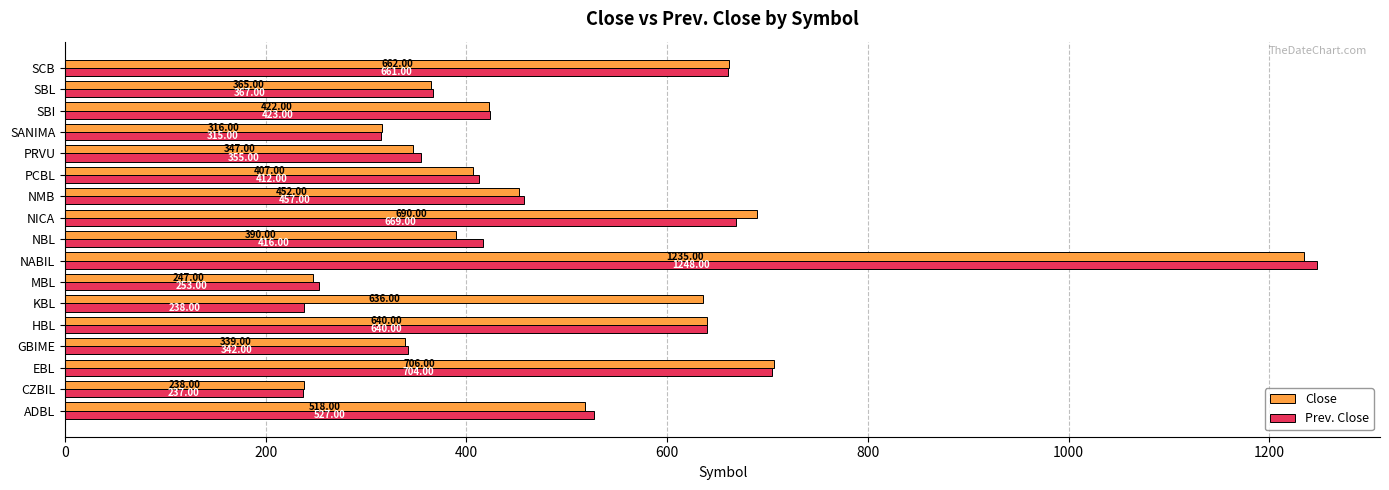

What is the sum of all Prev. Close values?

8264